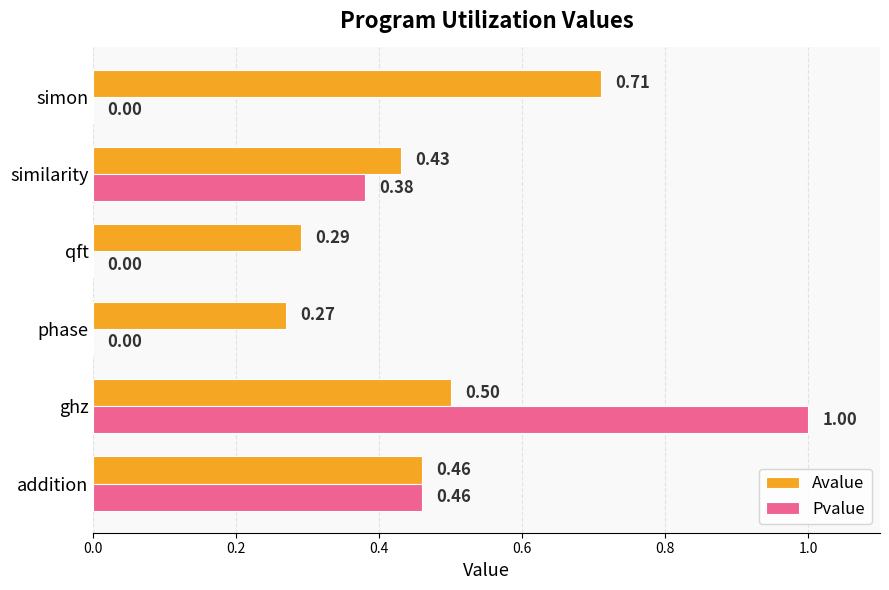

Between addition and phase, which series saw the biggest shift?

Pvalue